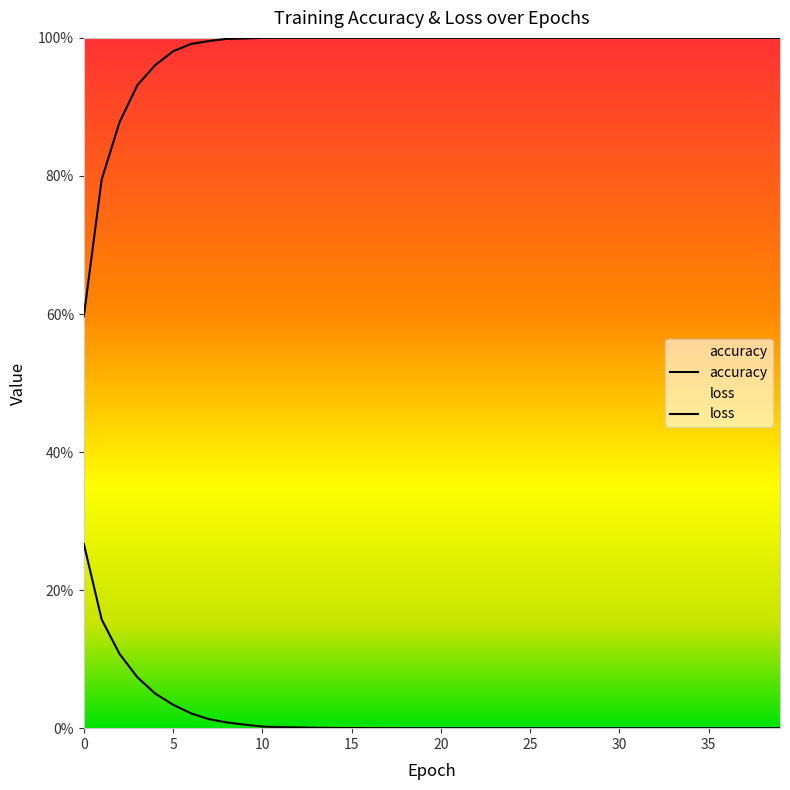

What is the difference between the second highest and minimum values in the loss series?

0.2